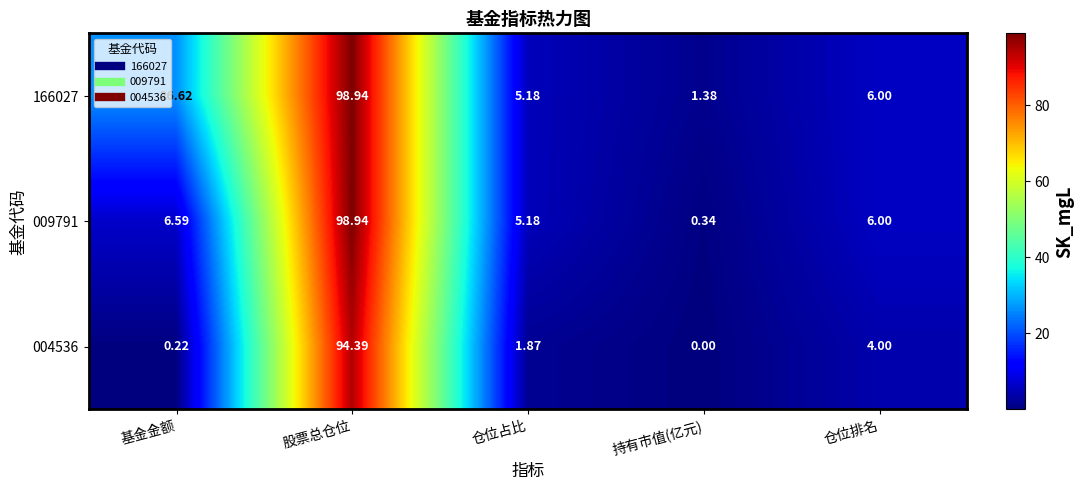

At which category is the sum across all series the highest?

股票总仓位